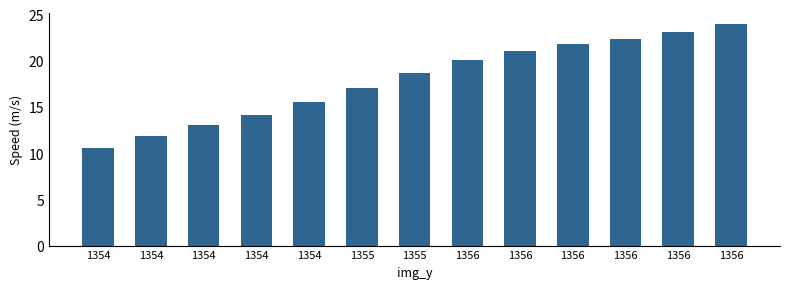

How many values are below 18?

6